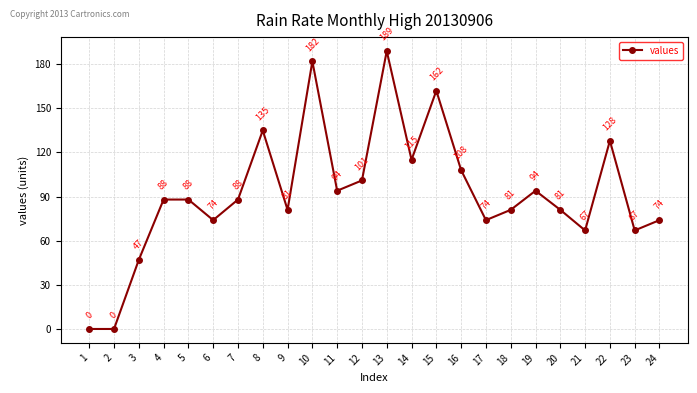

Is it true that the value at 15 is 162?

True